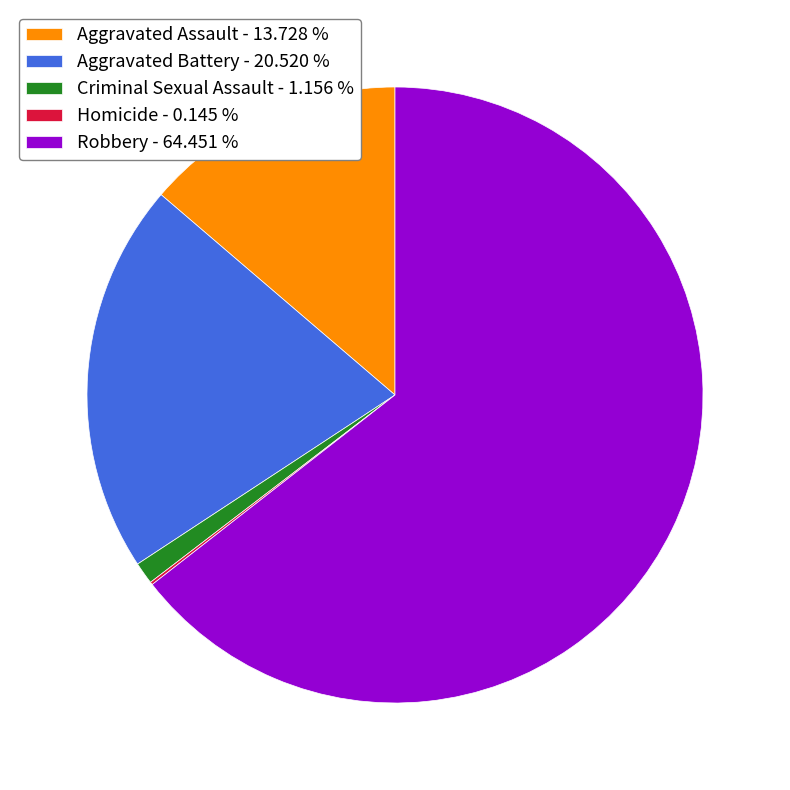

Is Aggravated Assault - 13.728 % the majority of the pie?

No